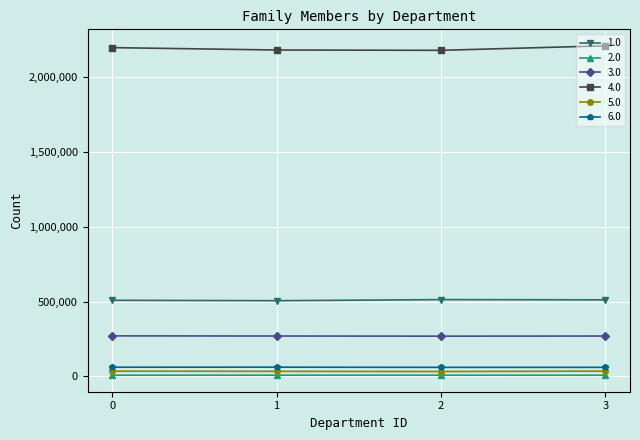

What is the difference between the maximum and minimum values in the 2.0 series?

322